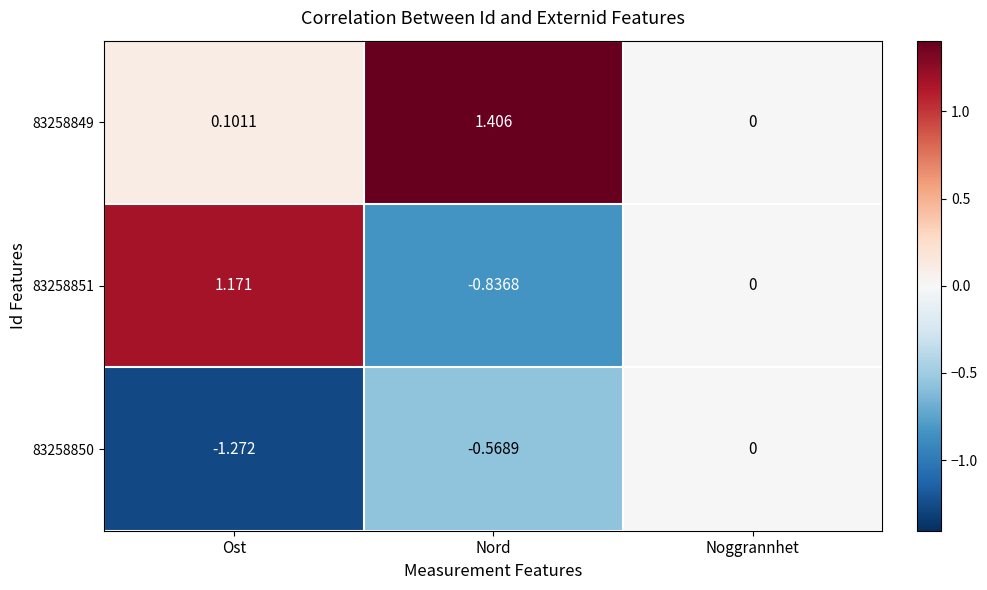

At which category is the sum across all series the highest?

Nord